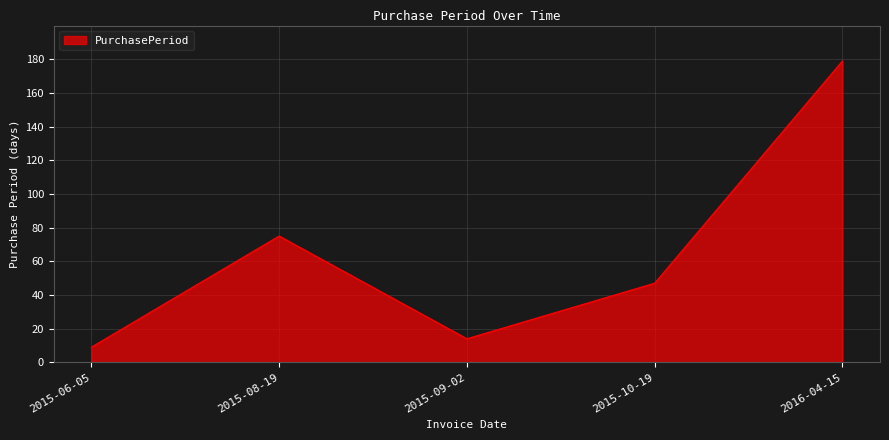

True or false: the data shows 47 at 2015-10-19.

True